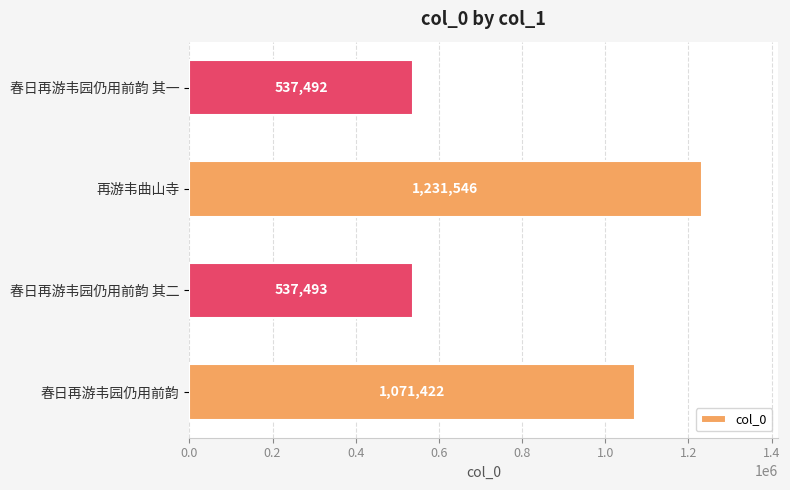

Rank the categories by value from lowest to highest.

春日再游韦园仍用前韵 其一, 春日再游韦园仍用前韵 其二, 春日再游韦园仍用前韵, 再游韦曲山寺